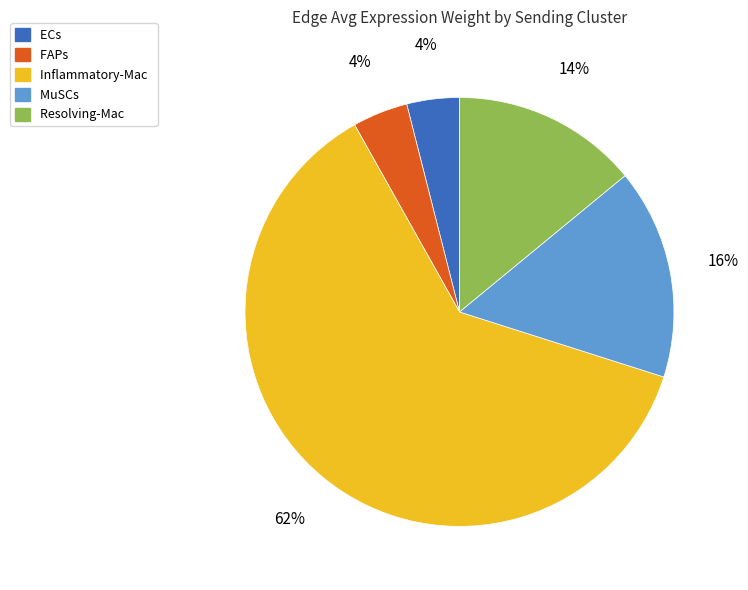

Which slice is the largest?

Inflammatory-Mac